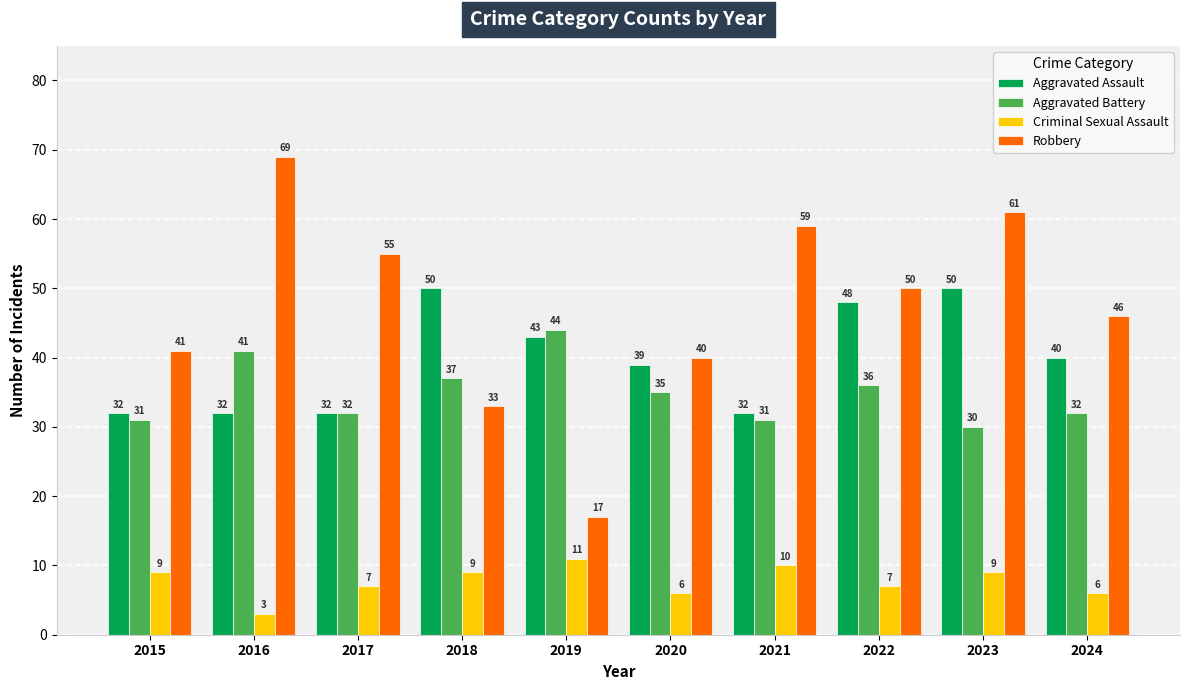

The Criminal Sexual Assault series shows 5 at 2018. True or false?

False